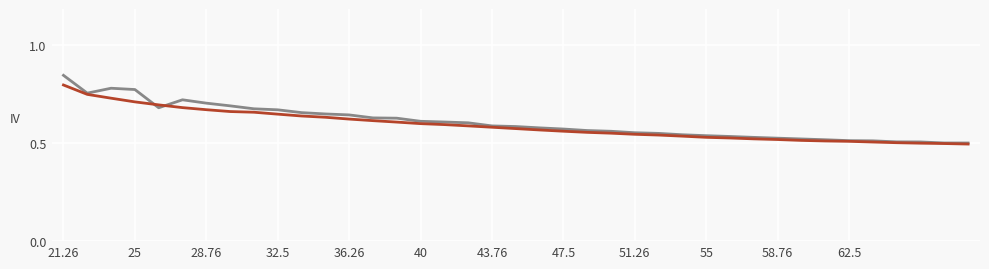

How many lines are shown in the chart?

2